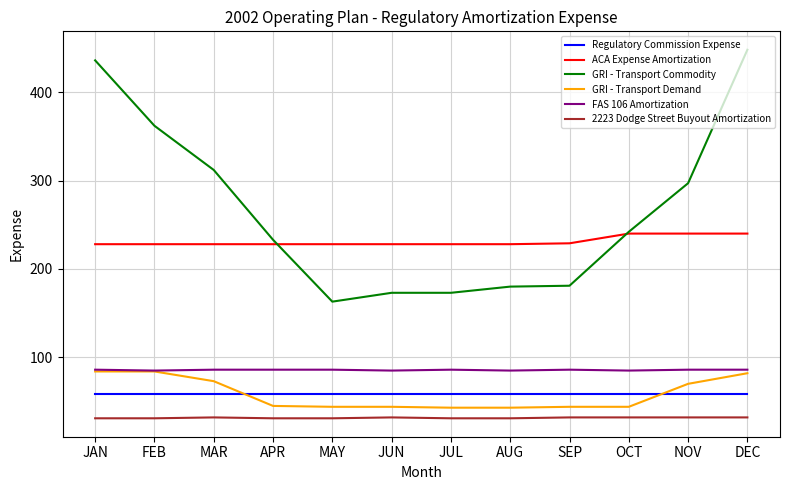

Which series has the widest spread of values?

GRI - Transport Commodity